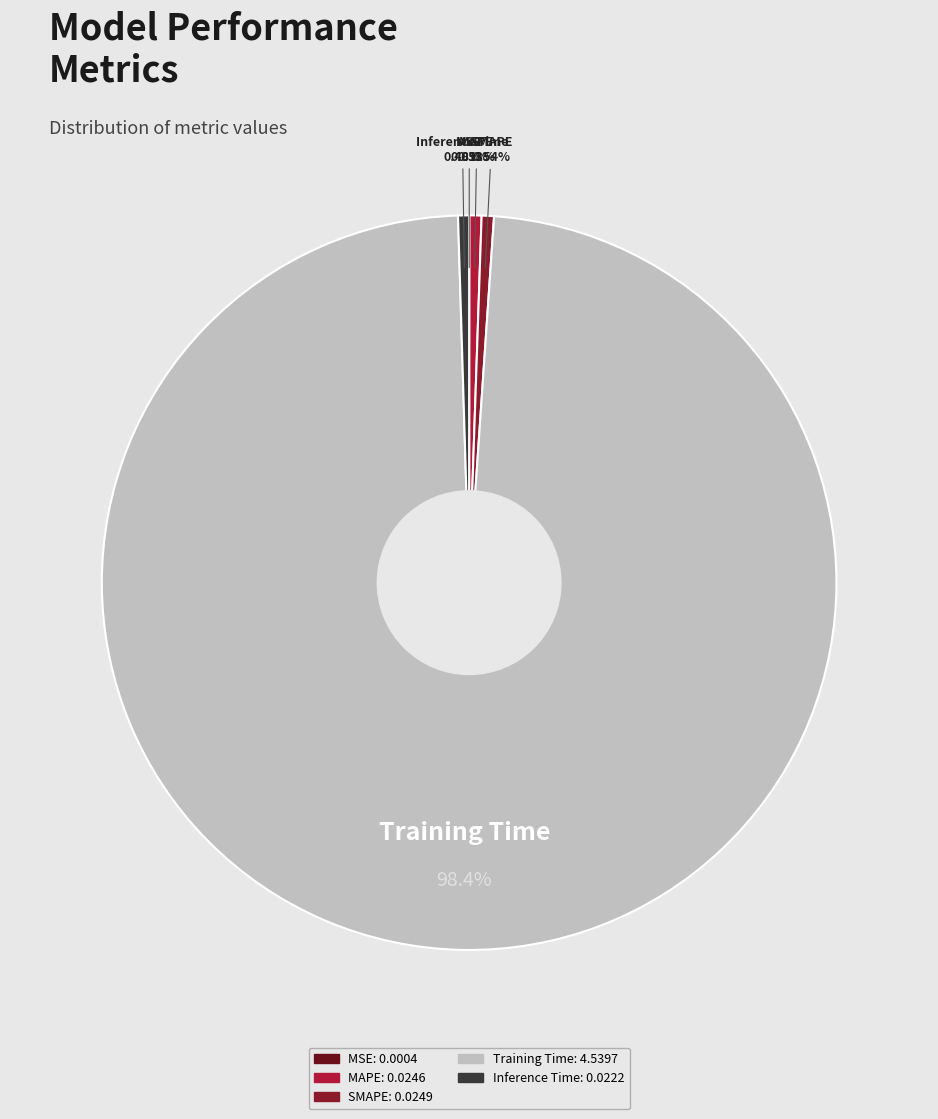

What is the largest slice in the pie chart?

Training Time